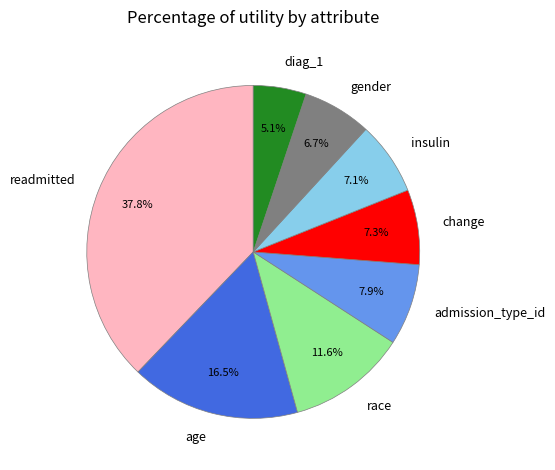

How many slices are in this pie chart?

8